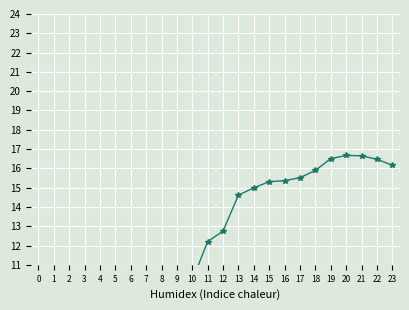

Count the number of data series in this chart.

1